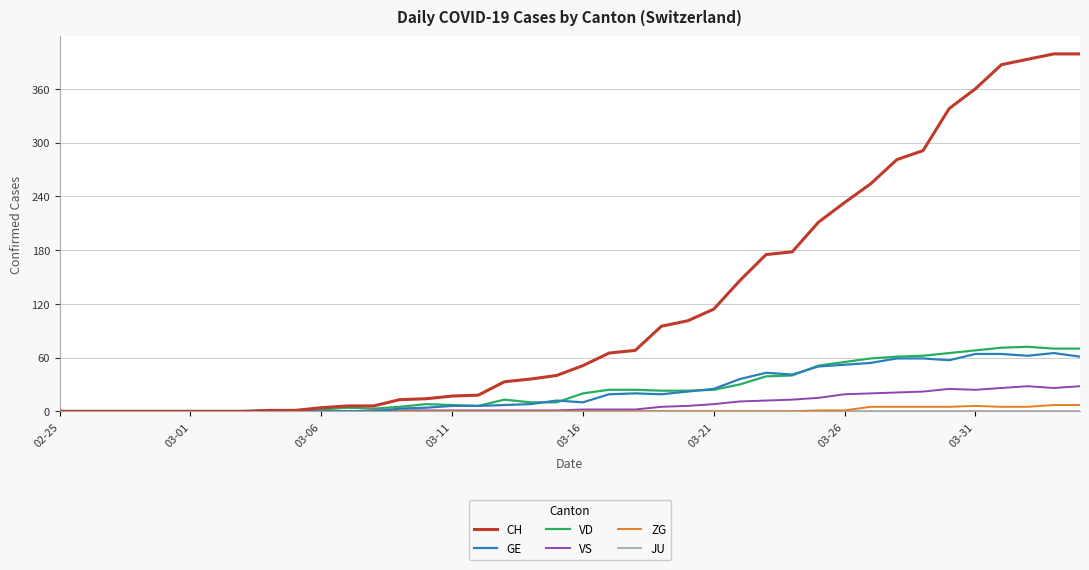

Which series has the widest spread of values?

CH